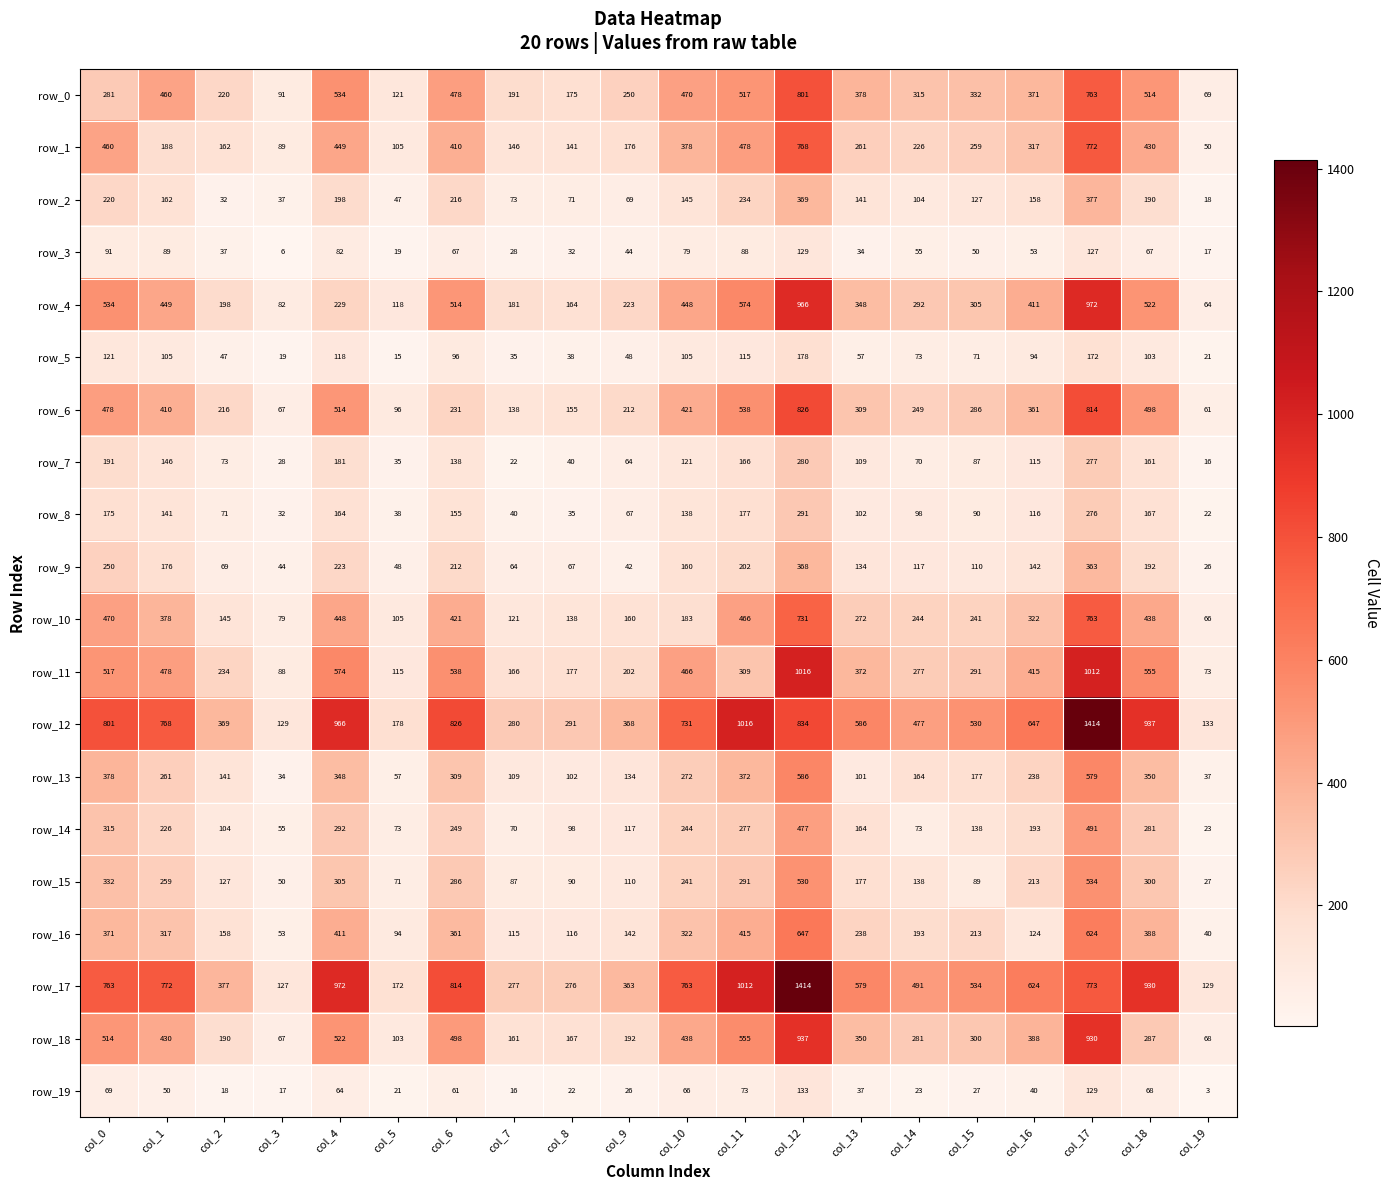

Read the row_18 value at col_2, to the nearest 10.

190